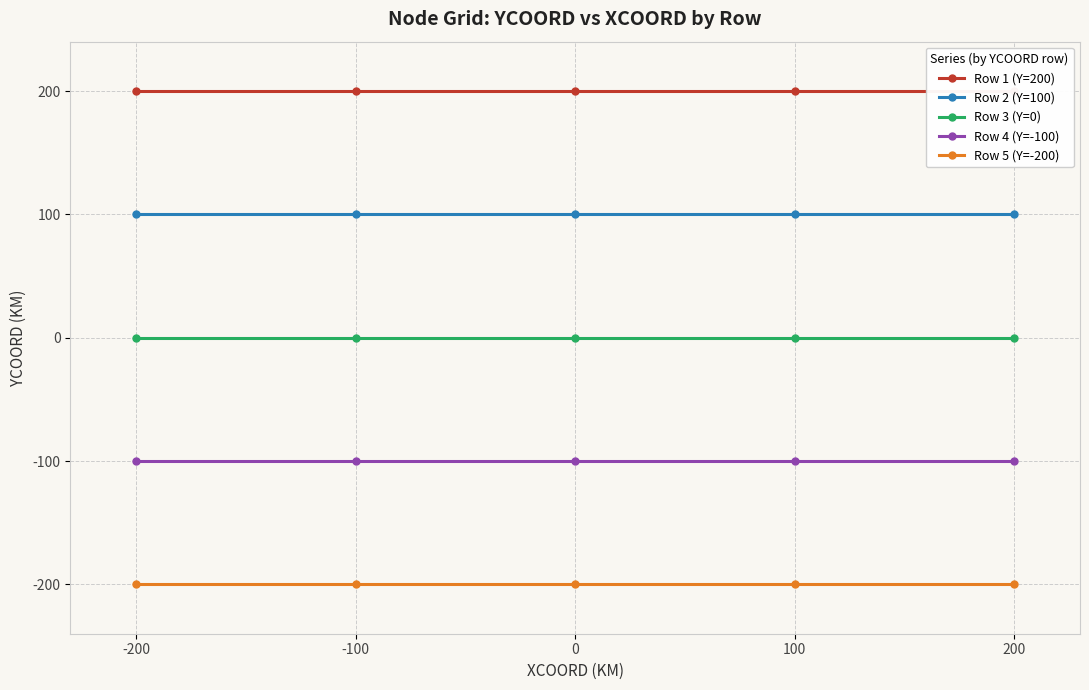

How many lines are shown in the chart?

5